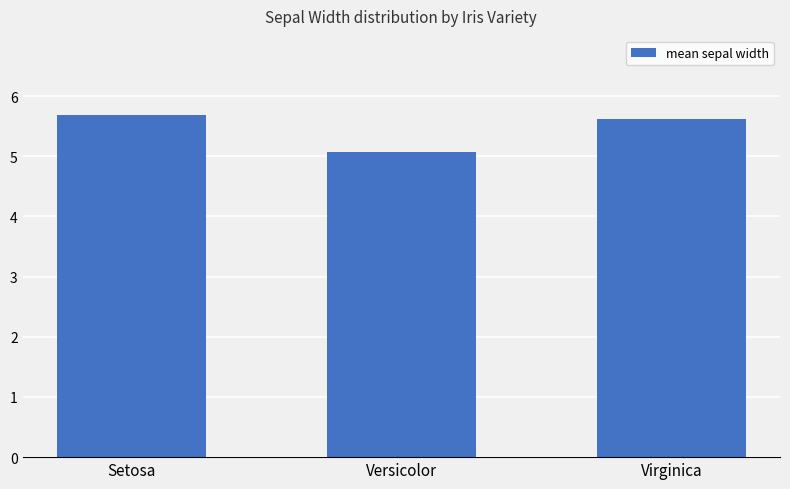

Between Virginica and Setosa, which is larger?

Setosa